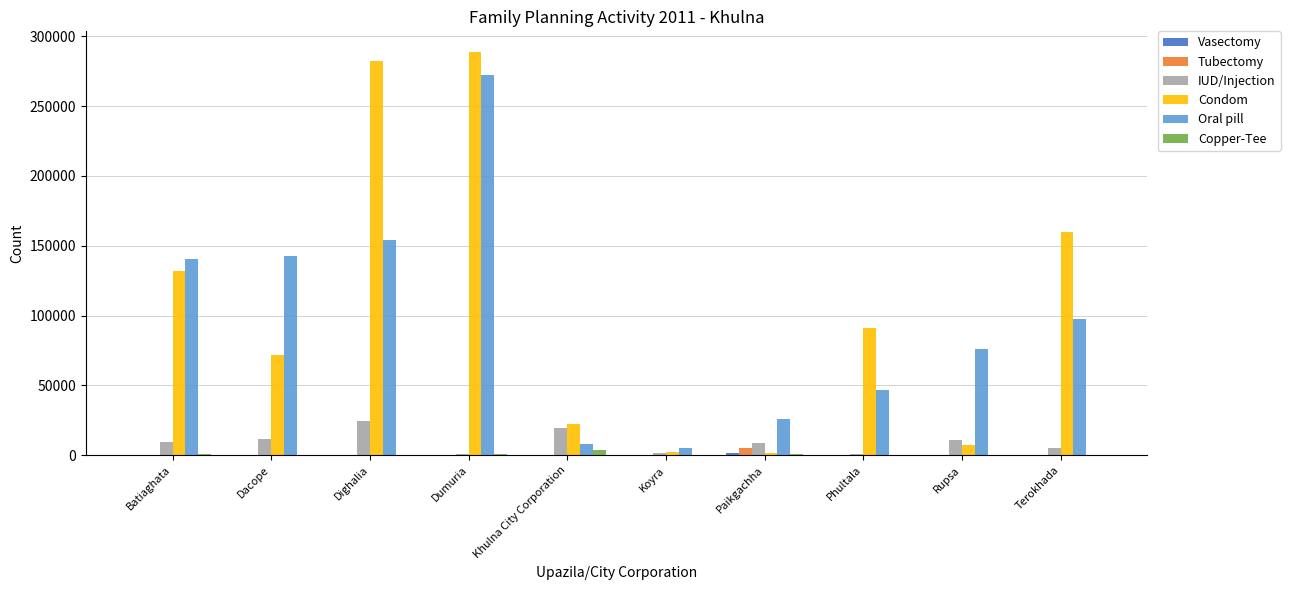

At which category is the sum across all series the highest?

Dumuria